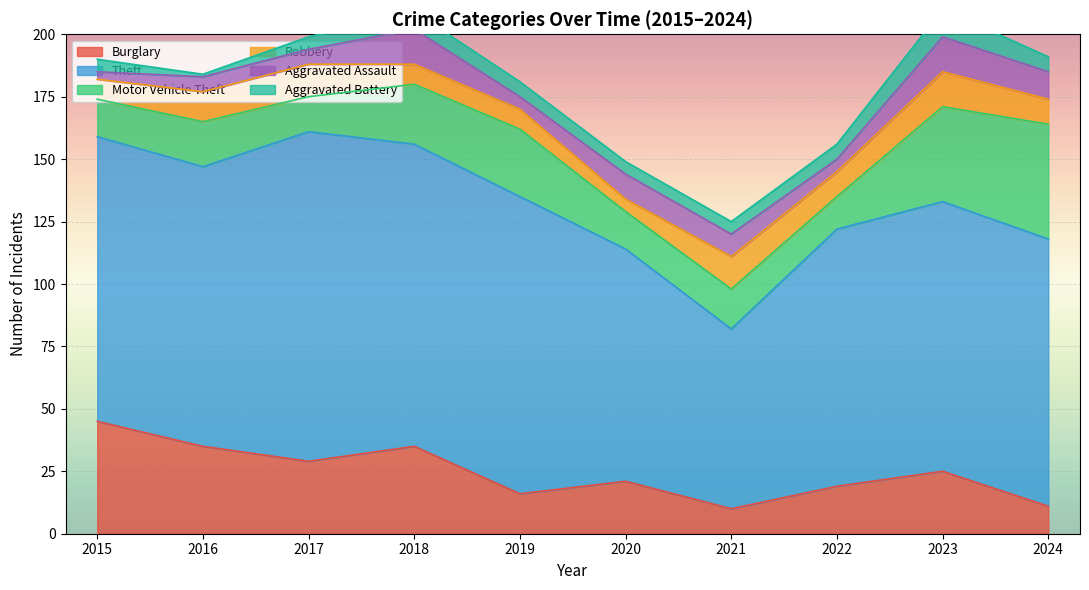

What is the minimum value for Burglary?

10